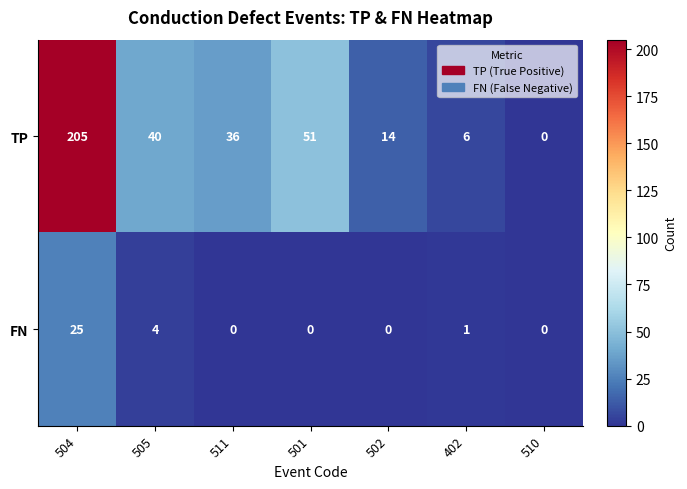

What is the spread (max minus min) of values at 511?

36